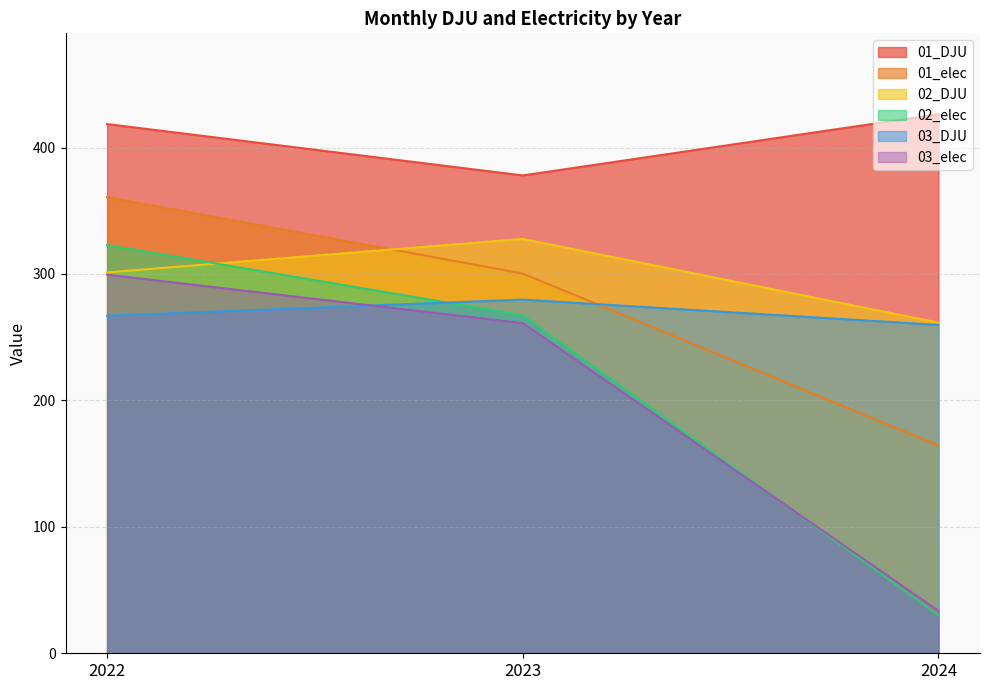

Reading right to left, list all the values displayed in this chart.

01_DJU: 2024=426.4	2023=377.9	2022=418.6
01_elec: 2024=164.3	2023=300.4	2022=360.8
02_DJU: 2024=261.6	2023=327.8	2022=301.2
02_elec: 2024=30.0	2023=267.3	2022=322.8
03_DJU: 2024=259.7	2023=279.7	2022=266.9
03_elec: 2024=33.6	2023=261.2	2022=299.5